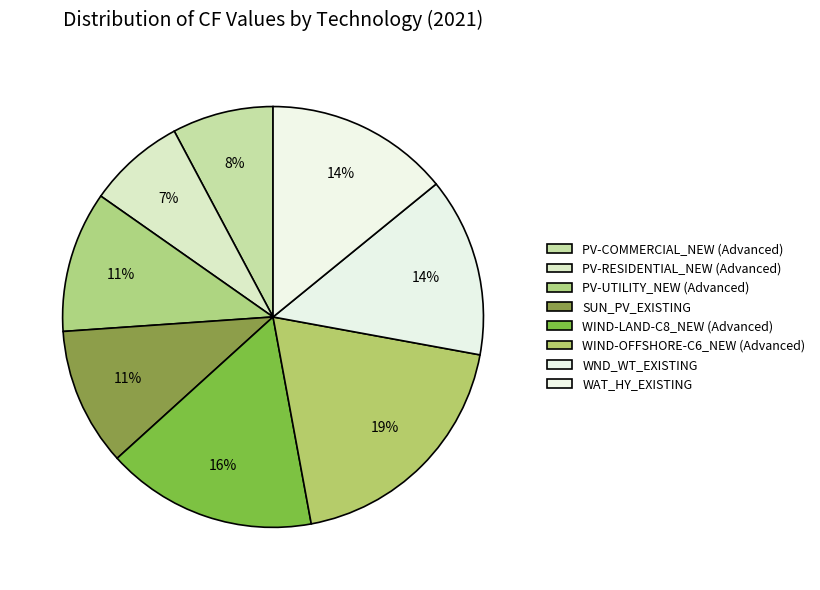

To the nearest percent, what is the difference between the WIND-OFFSHORE-C6_NEW (Advanced) and WAT_HY_EXISTING slice percentages?

5%